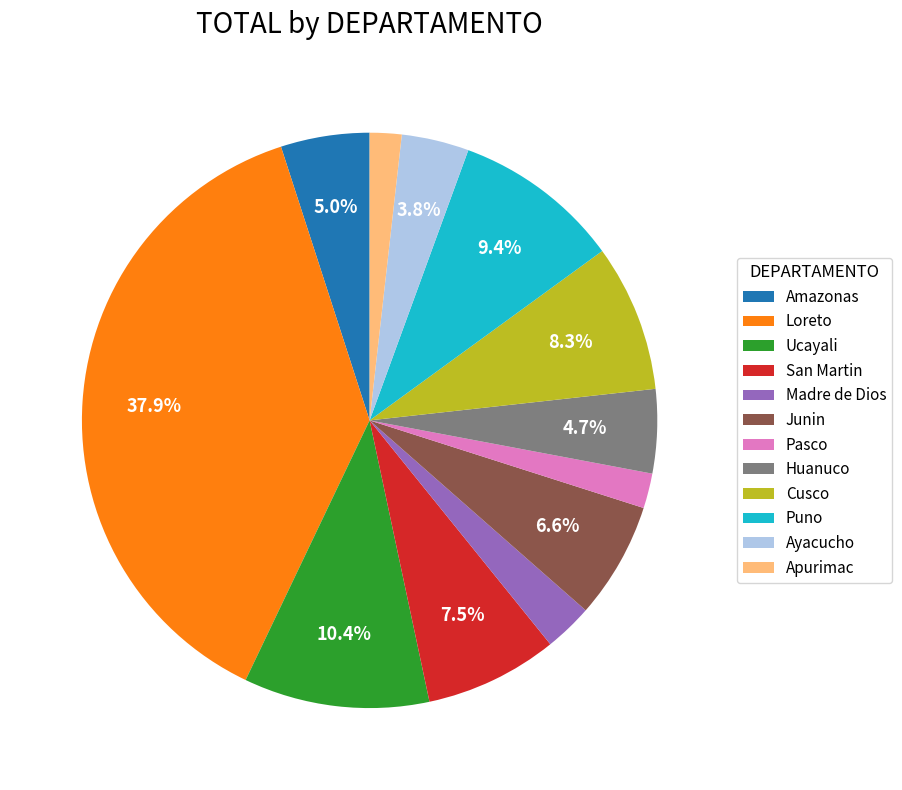

Which has a higher value, Ucayali or Junin?

Ucayali